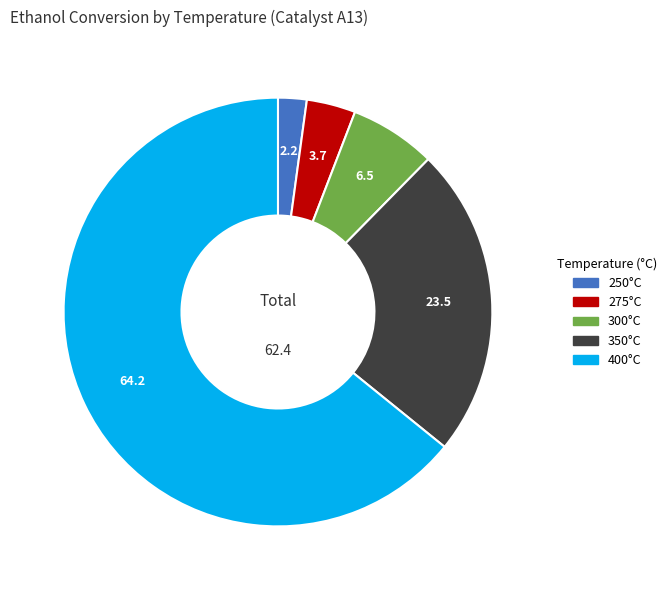

Is there a majority slice in this chart?

Yes